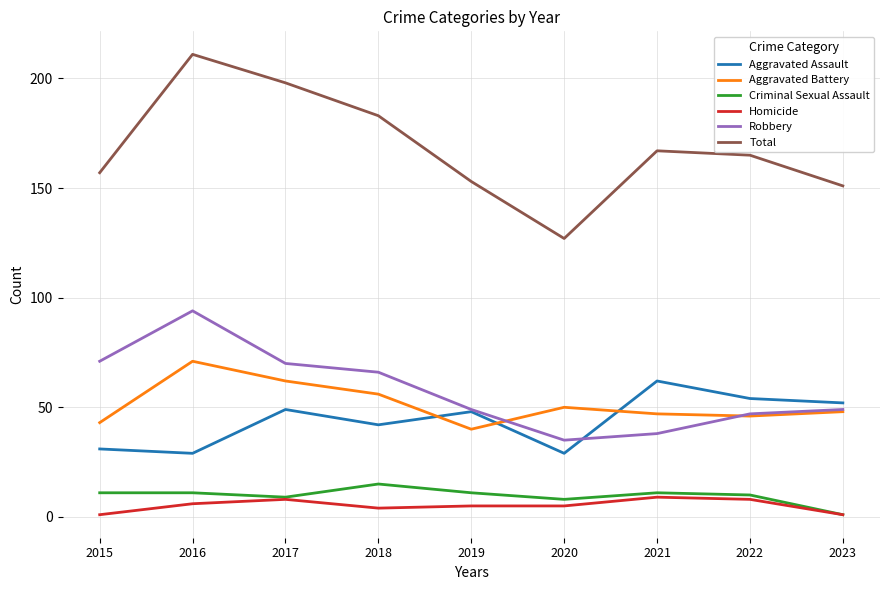

Where does the Total series first go above 165?

2016